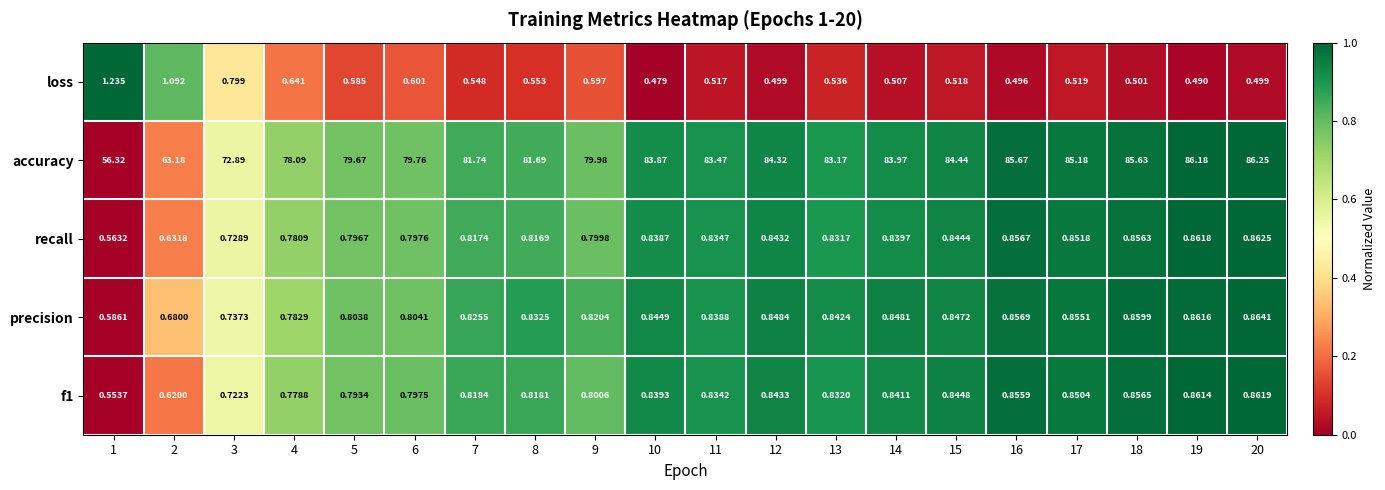

Which series has the widest spread of values?

accuracy